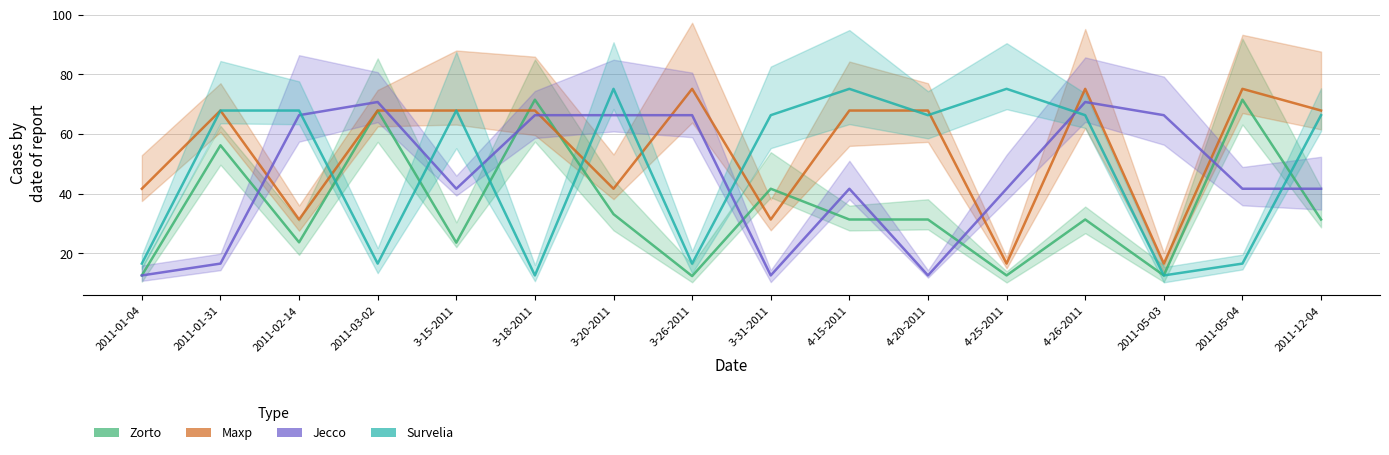

At which label does Jecco reach its minimum?

2011-01-04